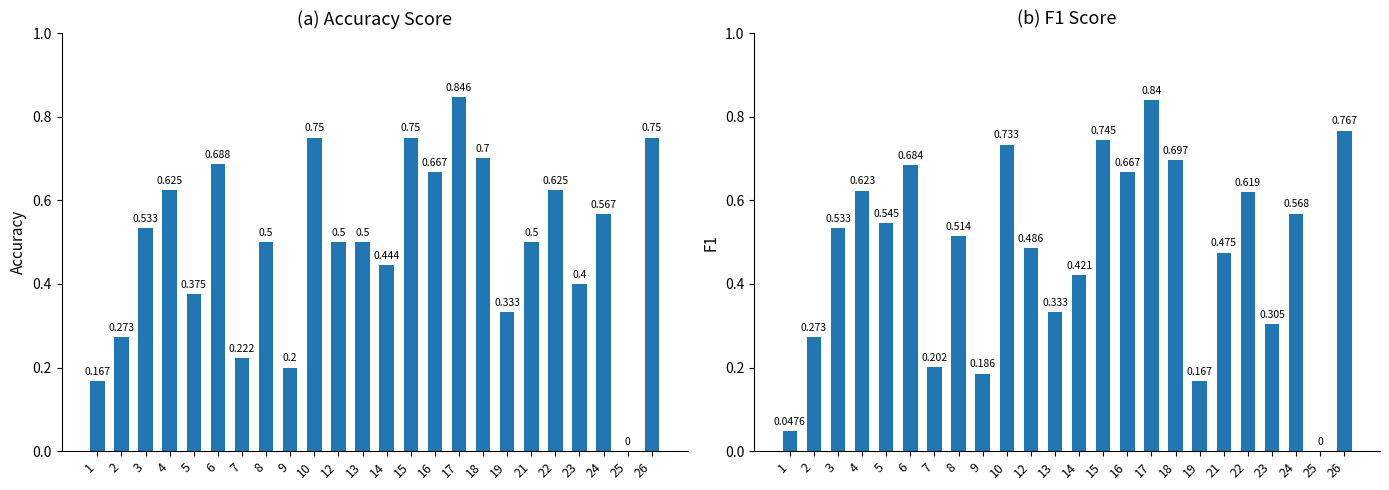

List the labels in order of accuracy value, smallest first.

25, 1, 9, 7, 2, 19, 5, 23, 14, 8, 12, 13, 21, 3, 24, 4, 22, 16, 6, 18, 10, 15, 26, 17